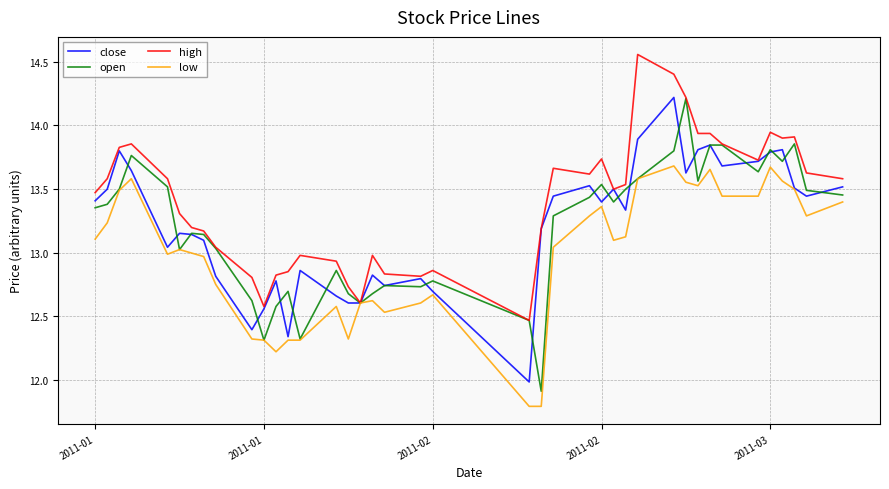

Which series has the largest total across all categories?

high